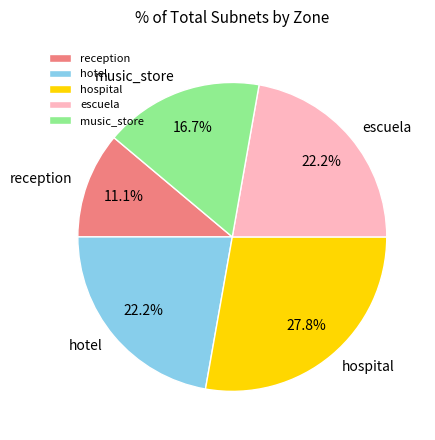

How many segments does this pie chart have?

5